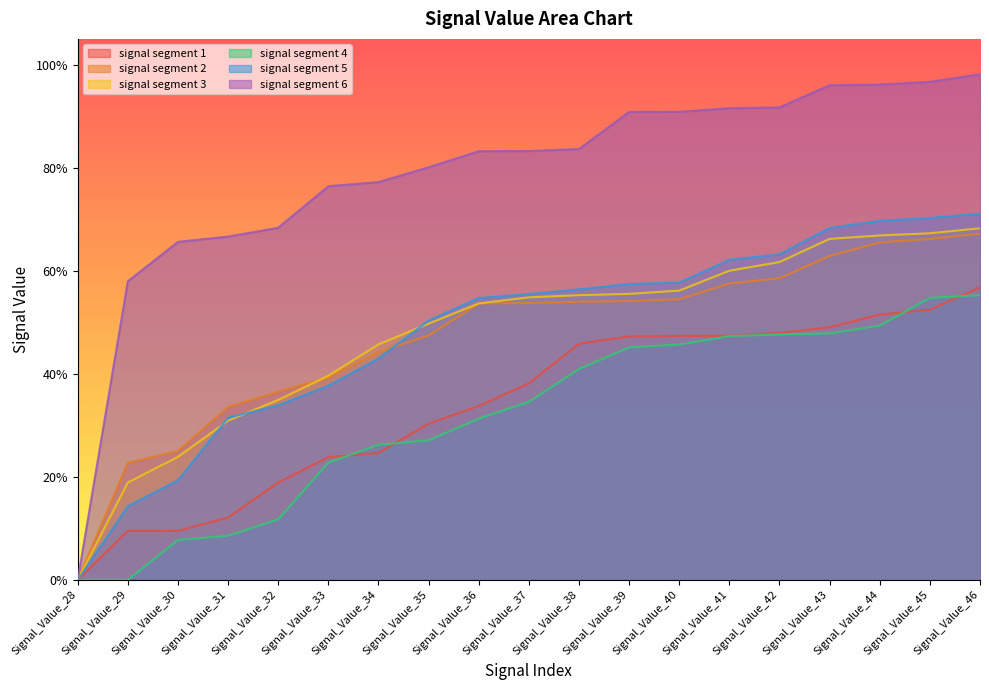

Is the value of signal segment 4 at Signal_Value_41 greater than the value of signal segment 1 at Signal_Value_32?

Yes